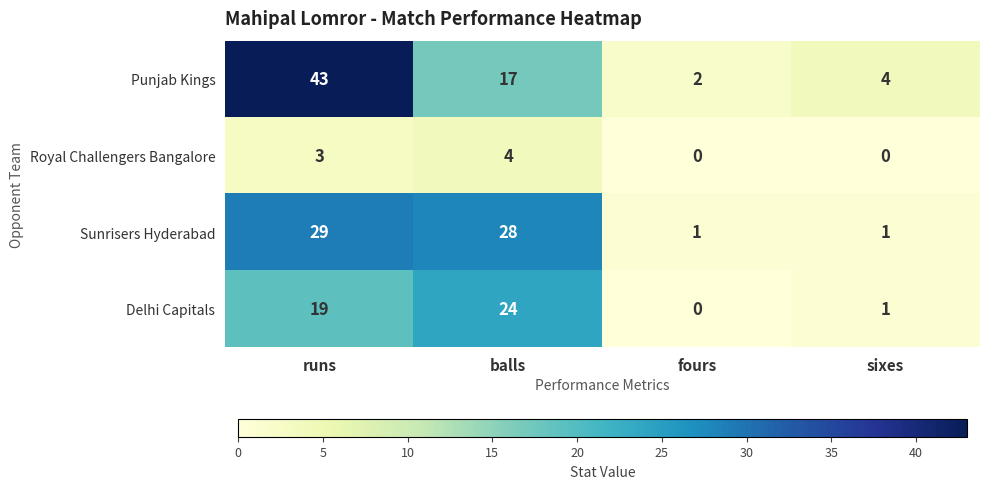

Where does the Punjab Kings series first go above 17?

runs